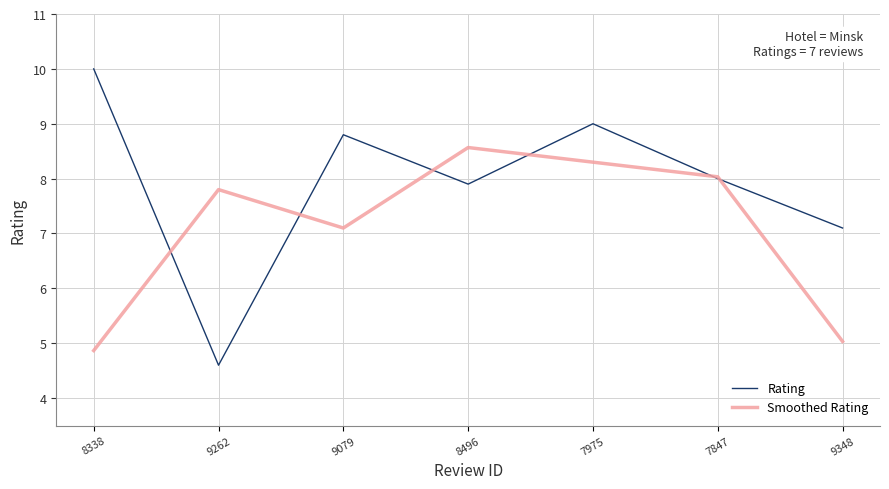

Reading right to left, what are all the values shown in this chart?

Rating: 7.1	8.0	9.0	7.9	8.8	4.6	10.0
Smoothed Rating: 5.0	8.0	8.3	8.6	7.1	7.8	4.9